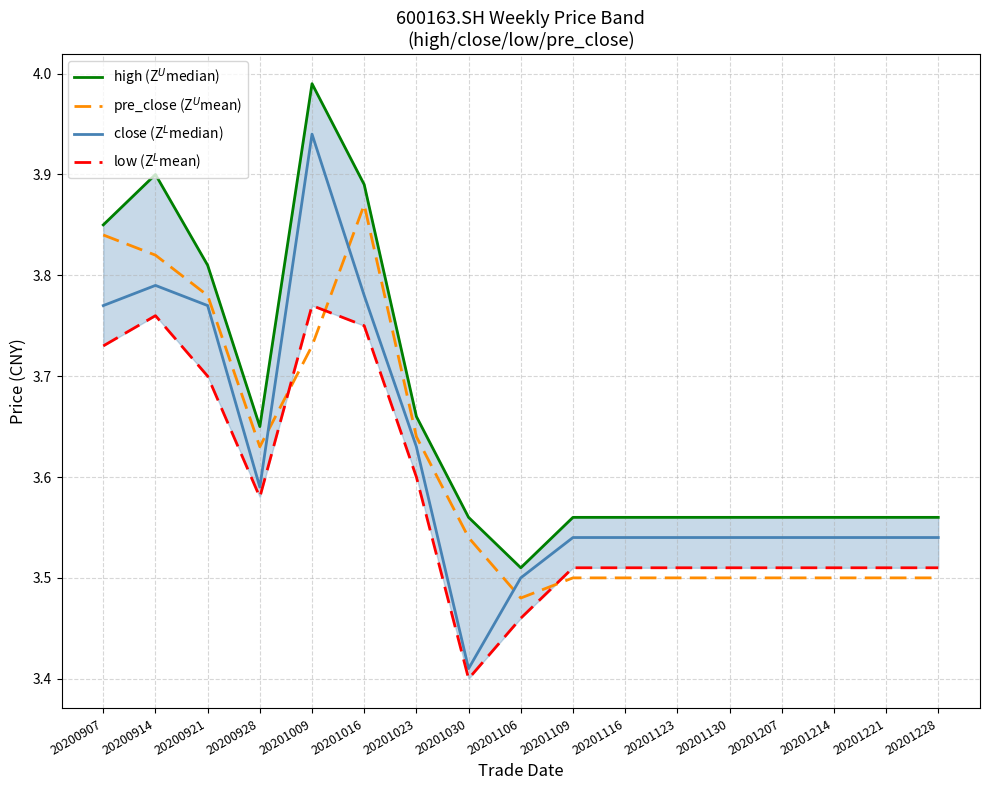

List the labels in order of pre_close (Z$^U$mean) value, largest first.

20201016, 20200907, 20200914, 20200921, 20201009, 20201023, 20200928, 20201030, 20201109, 20201116, 20201123, 20201130, 20201207, 20201214, 20201221, 20201228, 20201106